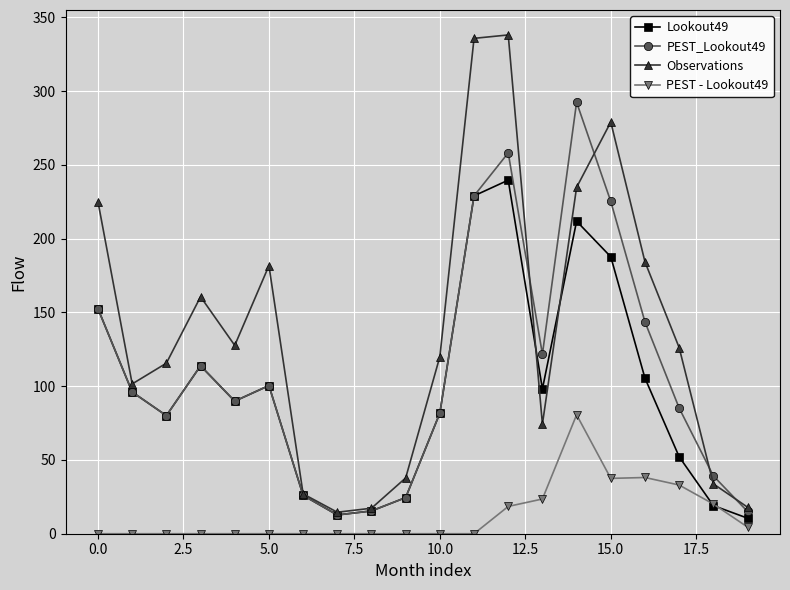

How many interior local valleys does the Observations series have?

4